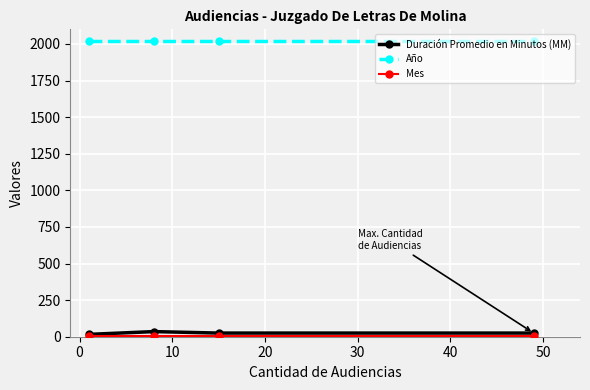

How many distinct data groups are displayed?

3